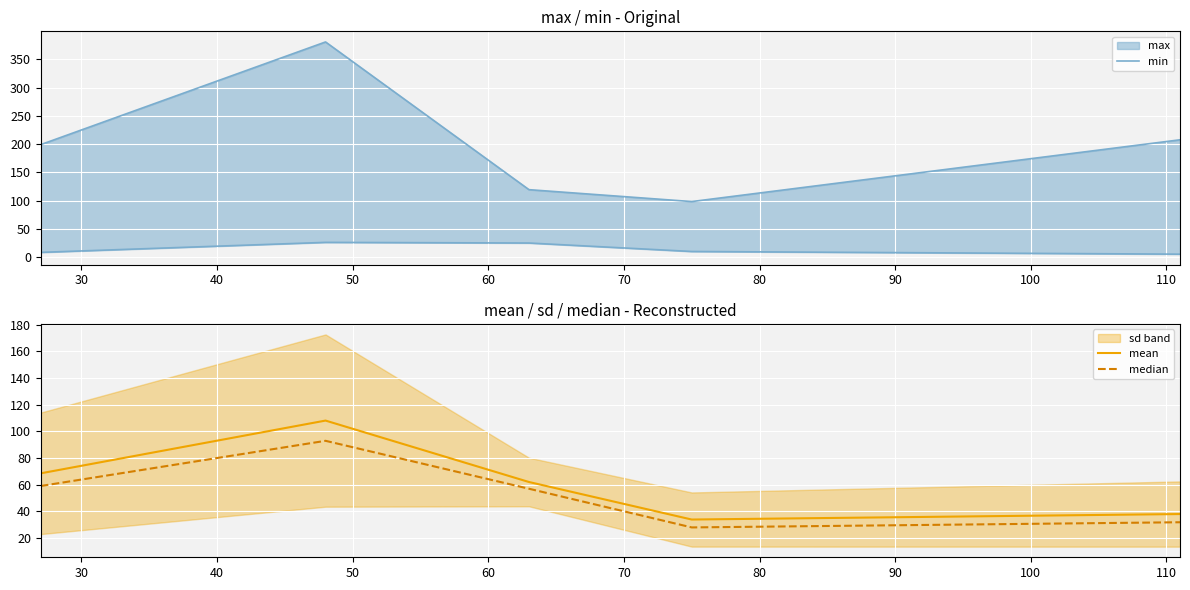

How many lines are shown in the chart?

3